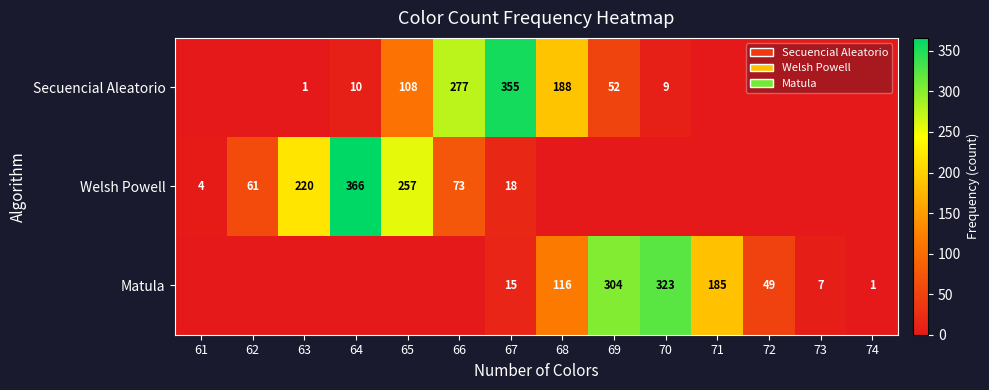

What is the total value across all series at 67?

388